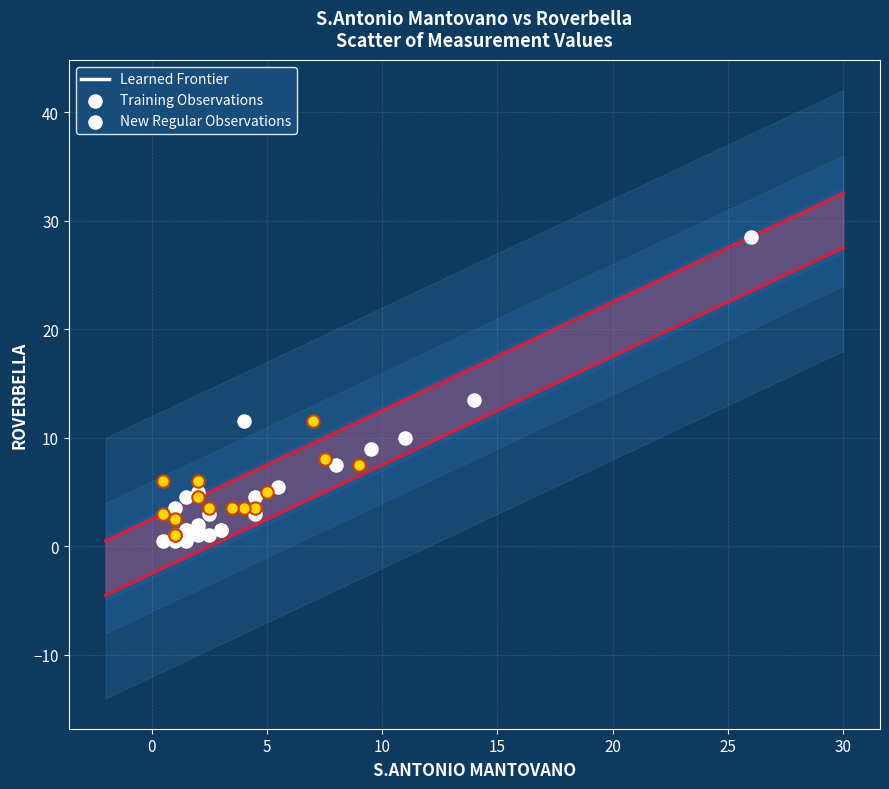

Which series has the largest Y range (max minus min)?

Training Observations